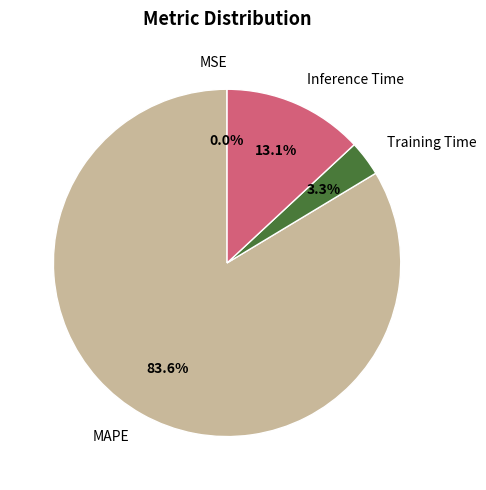

Which has a higher value, Inference Time or Training Time?

Inference Time